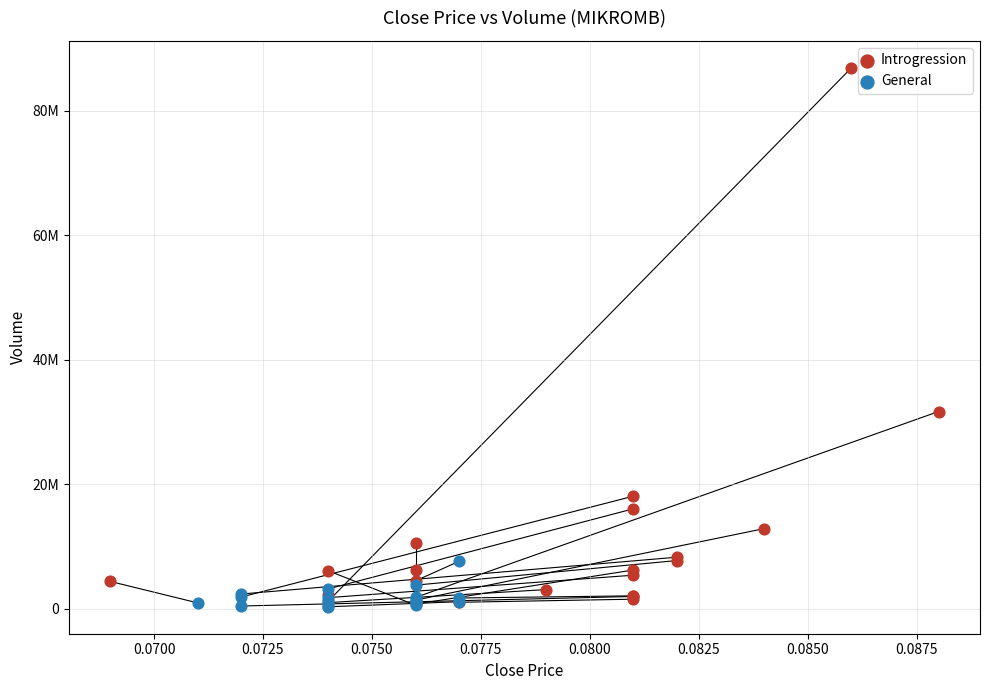

Which series has the largest Y range (max minus min)?

Introgression